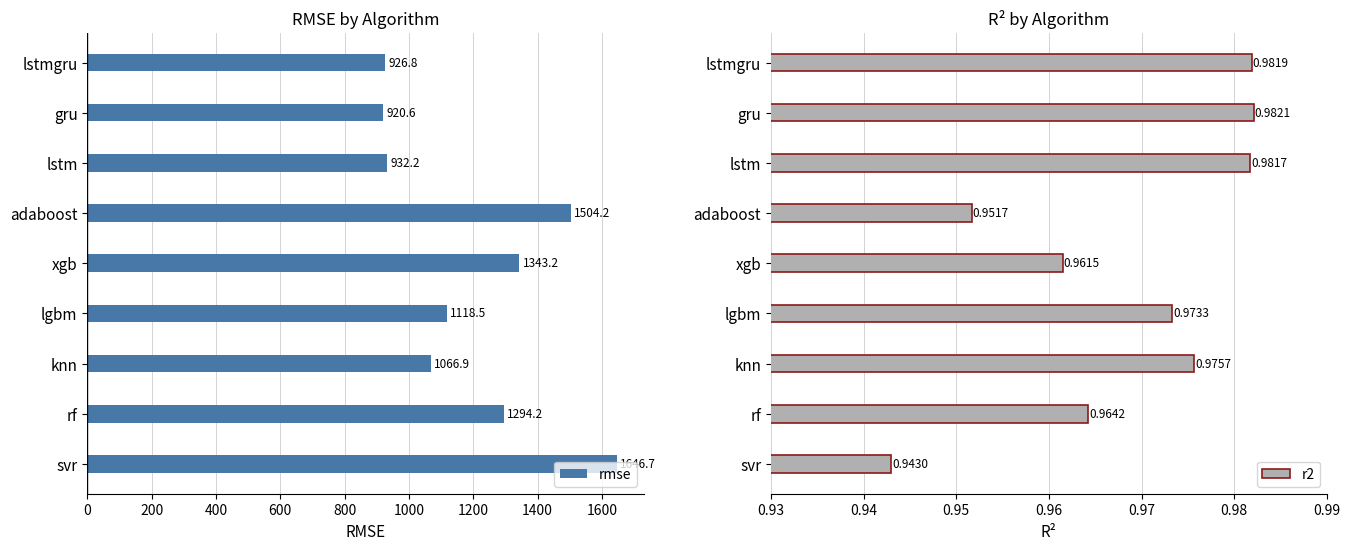

The value of rmse at gru is 1263.2. True or false?

False